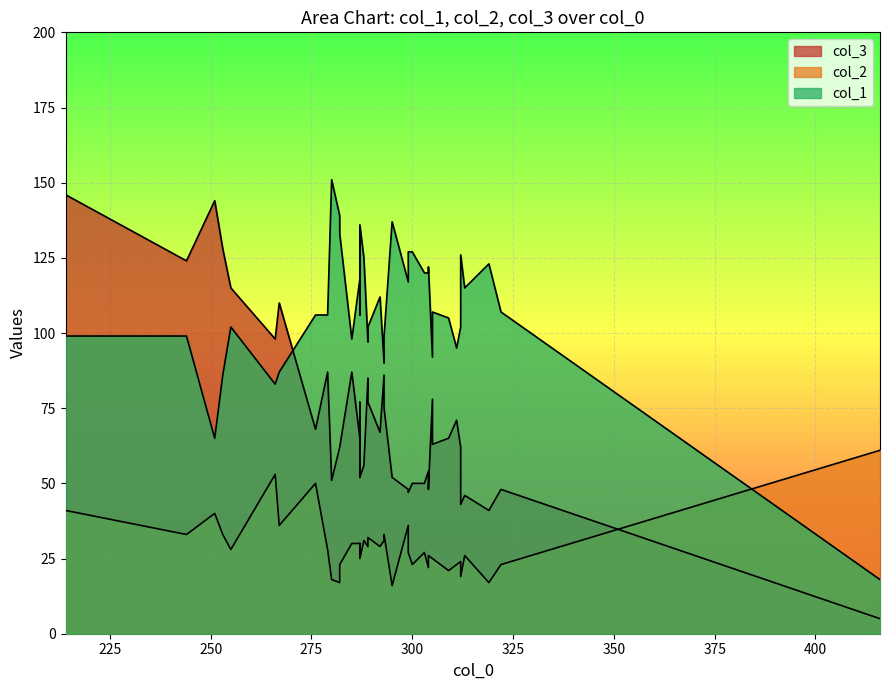

What is the difference between the col_2 values at 30 and 7?

6